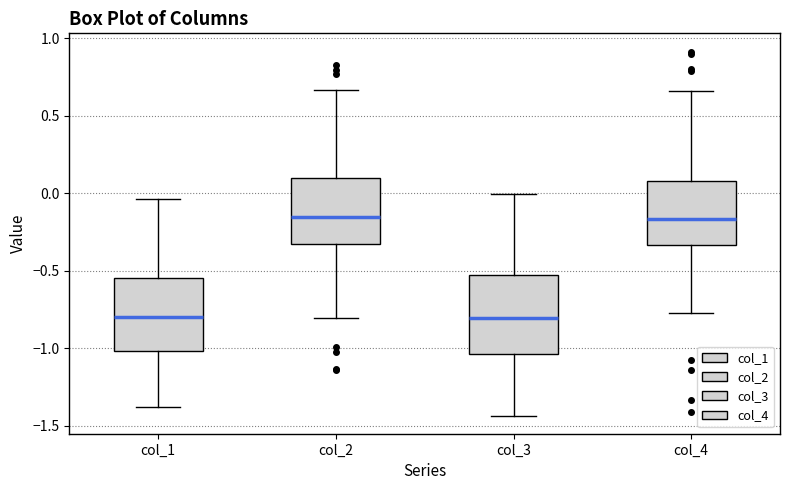

Where is the upper edge of the box for col_1 on the y-axis? The values are not printed on the chart, so give them approximately, as read against the axis.

-0.55